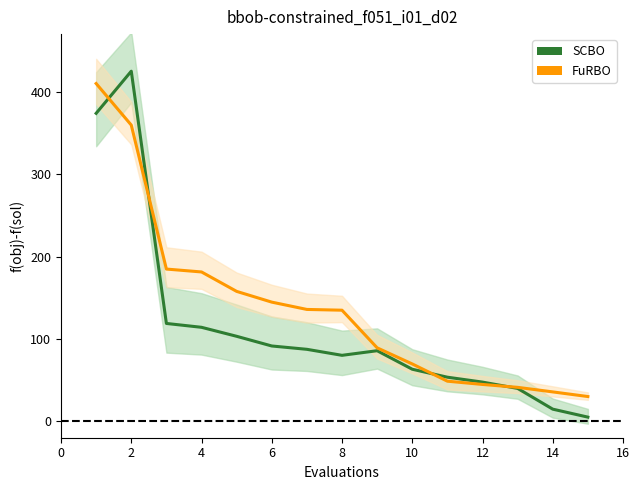

How many lines are shown in the chart?

2